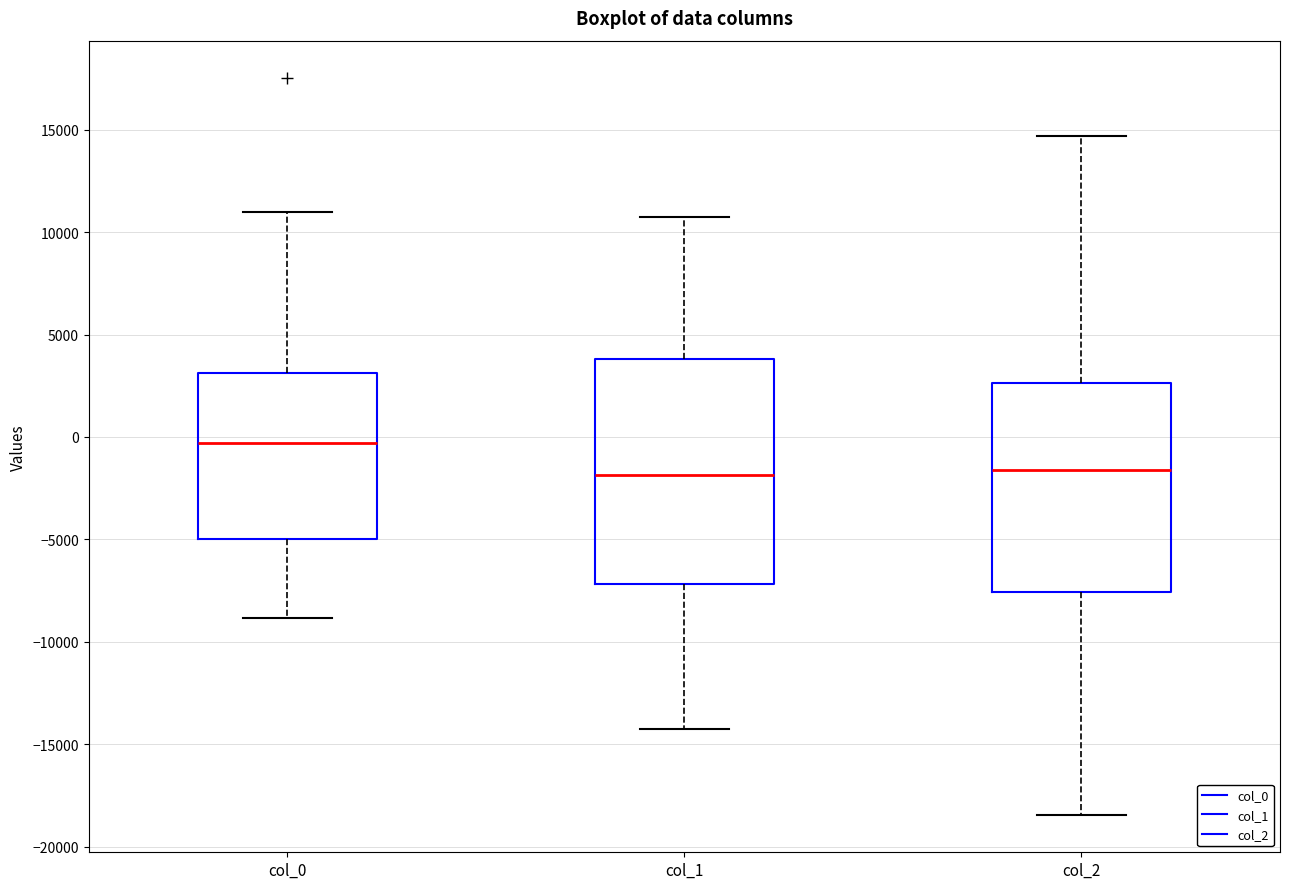

Which box is the tallest, from its lower edge to its upper edge?

col_1